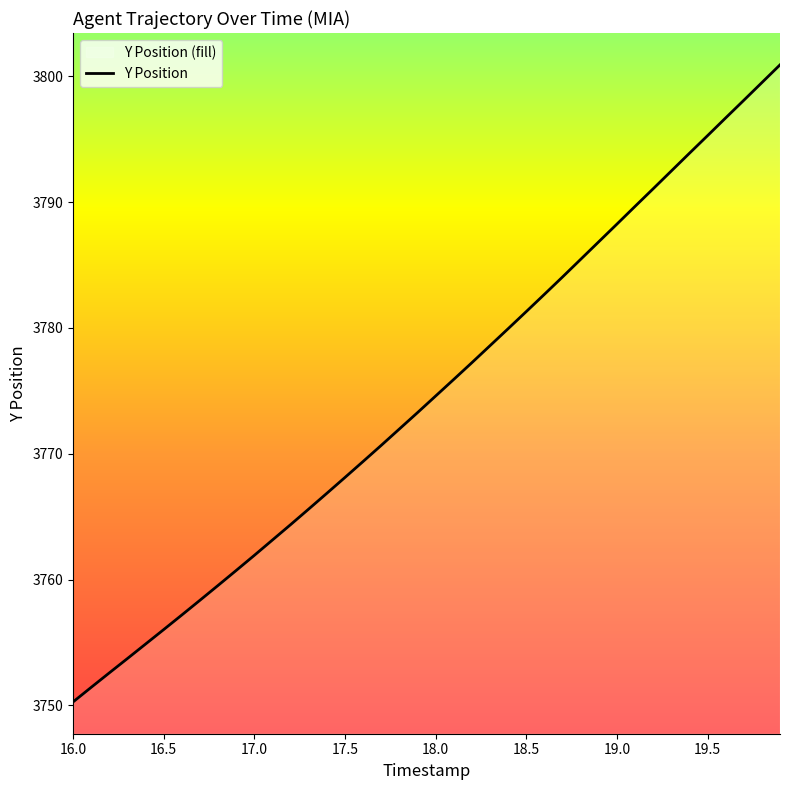

What is the smallest value displayed?

3750.3